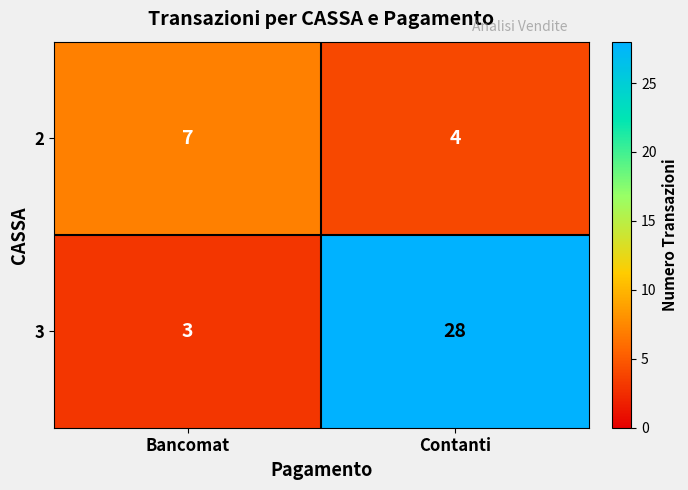

Which series changed the most between Bancomat and Contanti?

3